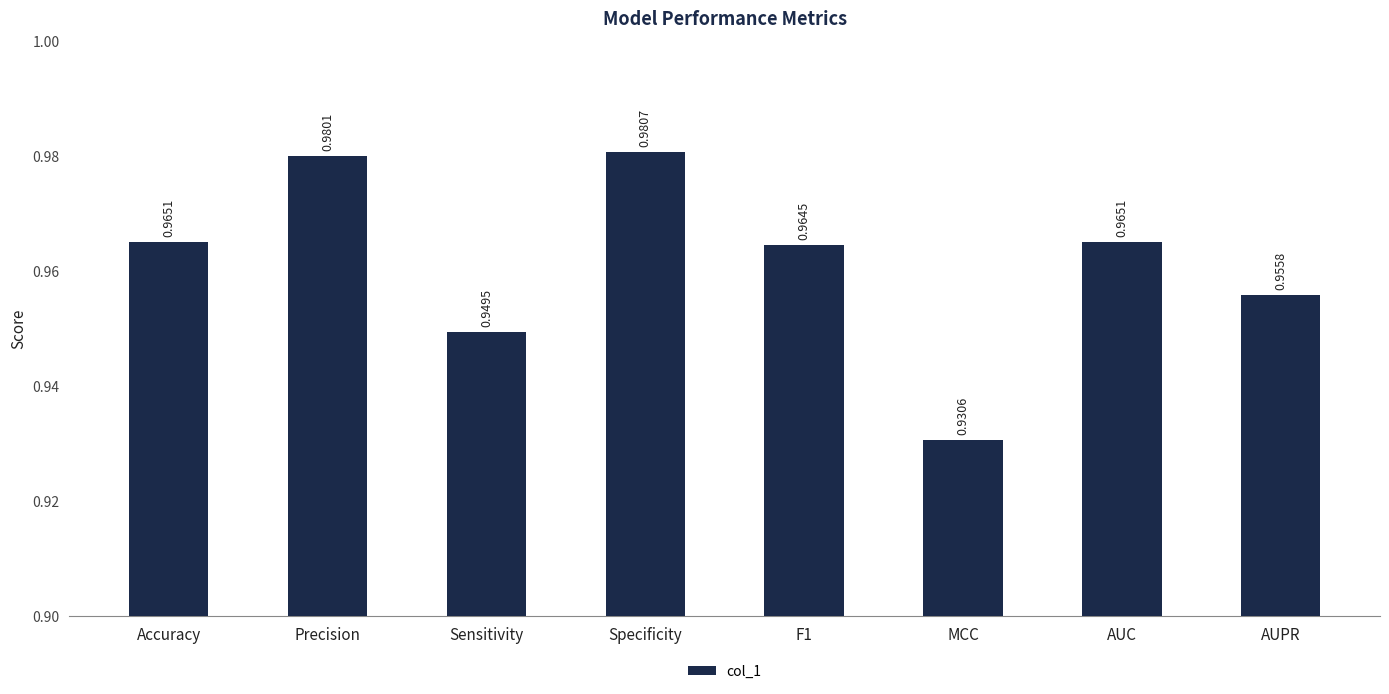

How many series are shown in this chart?

1